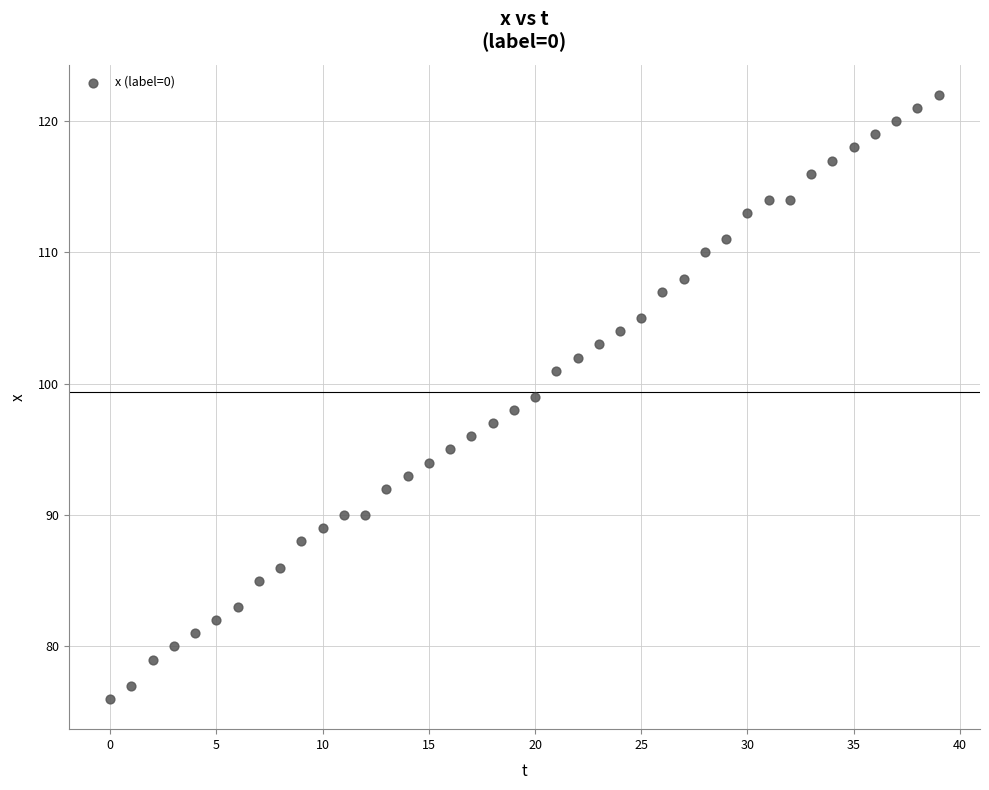

What is the range of Y values (max minus min)?

46